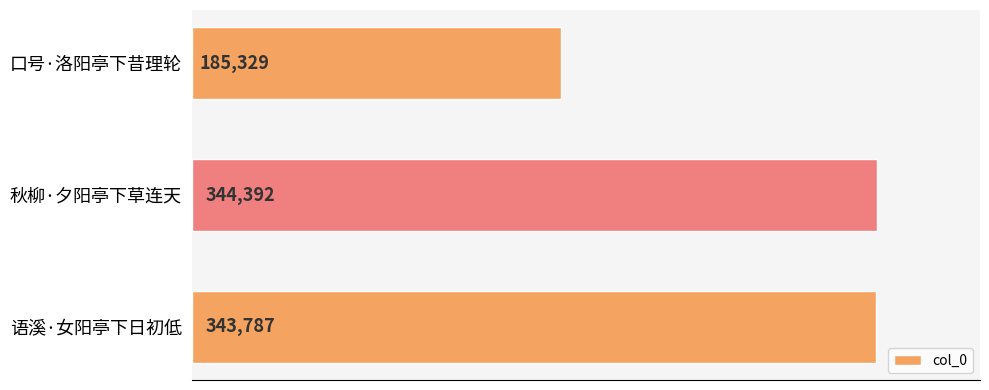

Rank the categories by value from highest to lowest.

秋柳·夕阳亭下草连天, 语溪·女阳亭下日初低, 口号·洛阳亭下昔理轮